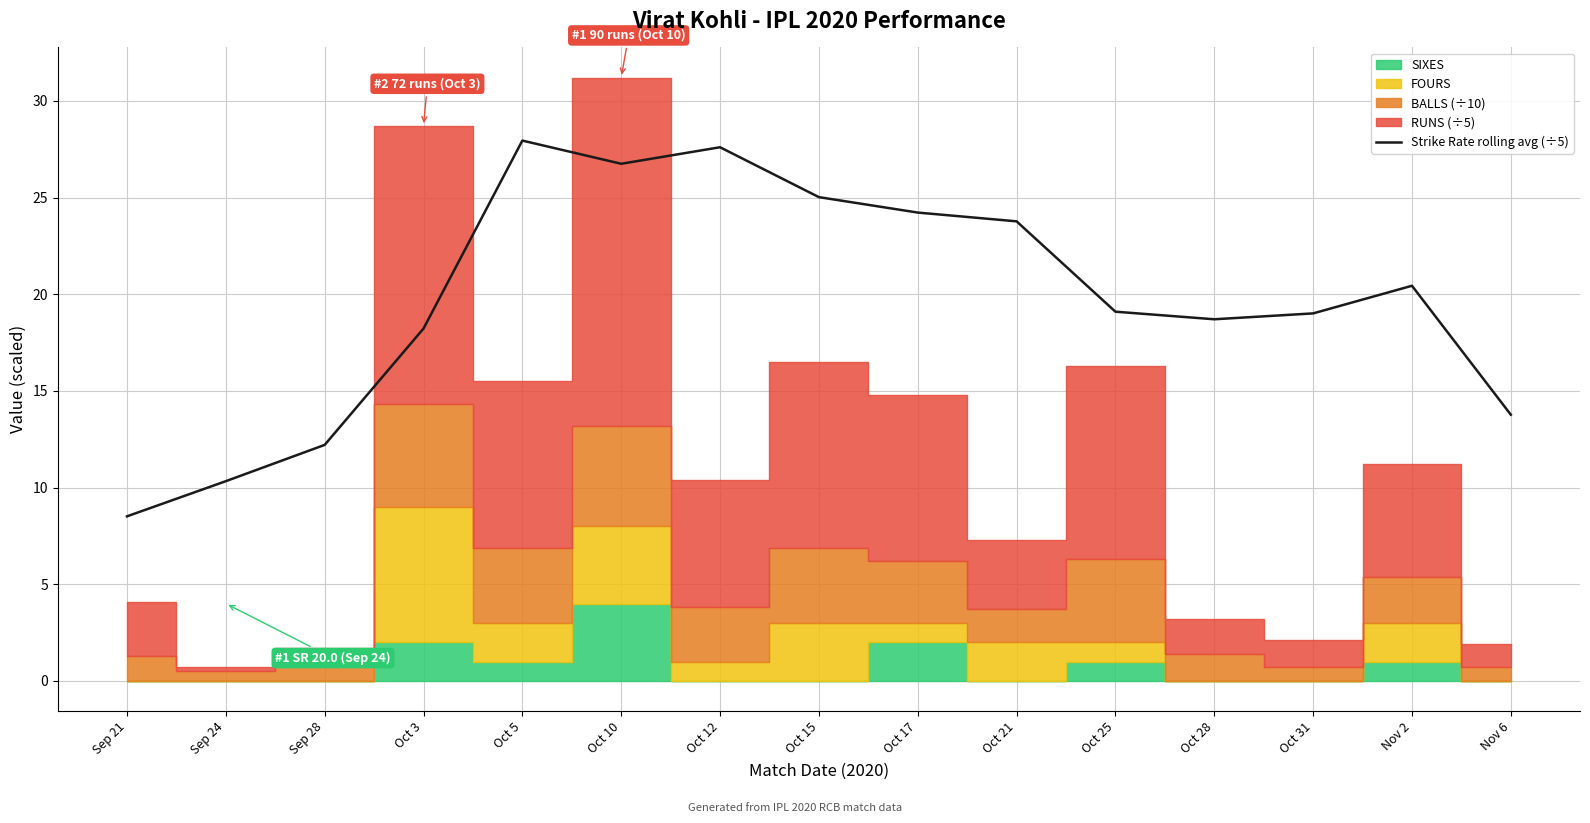

Read the value at Oct 21.

23.8